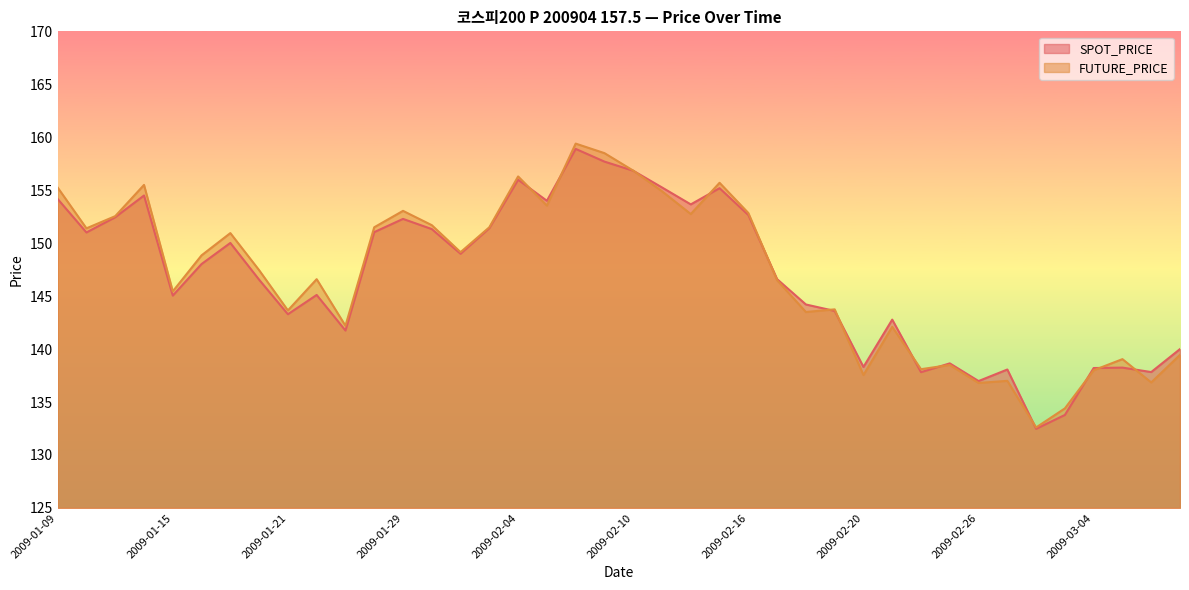

What is the difference between the maximum and minimum values in the SPOT_PRICE series?

26.4